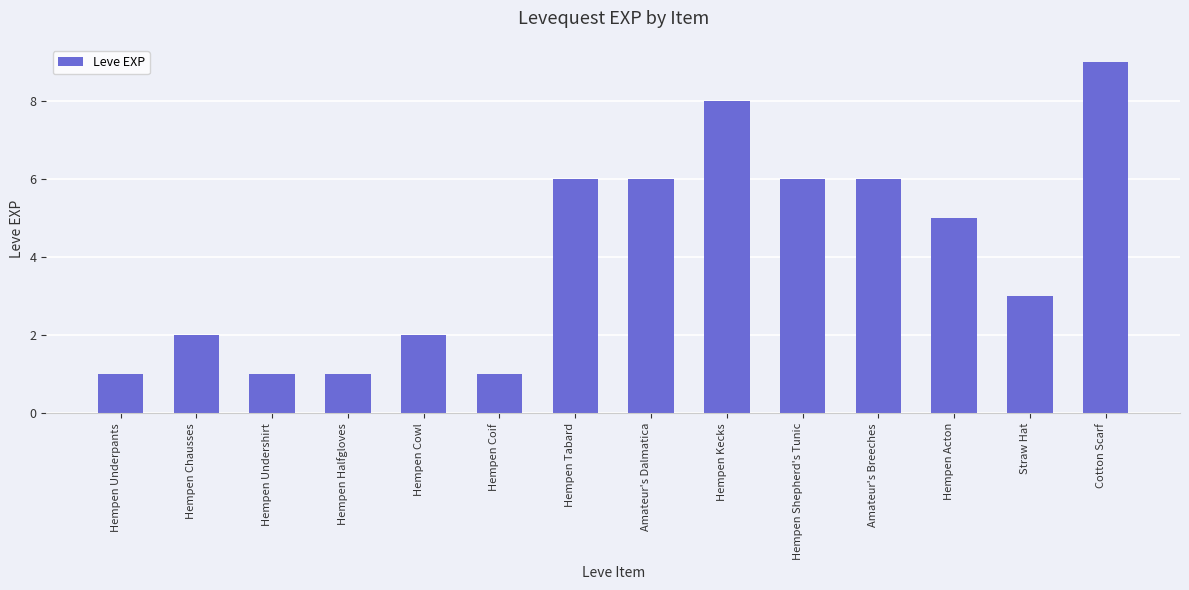

Are the bars horizontal?

No